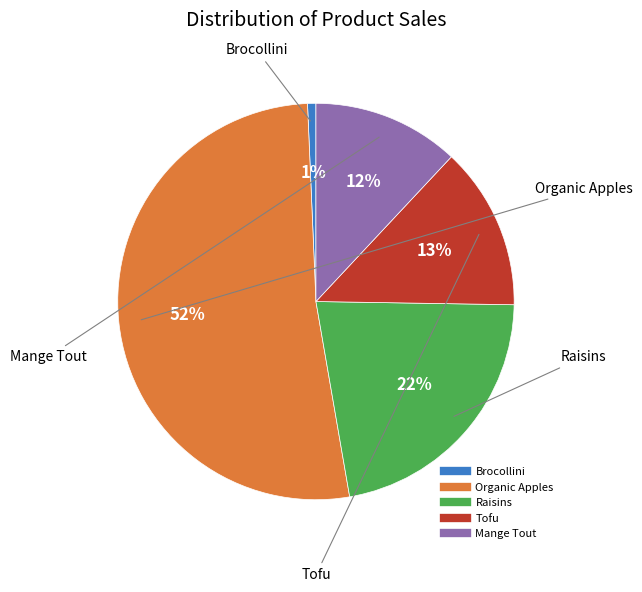

Between Raisins and Mange Tout, which is larger?

Raisins